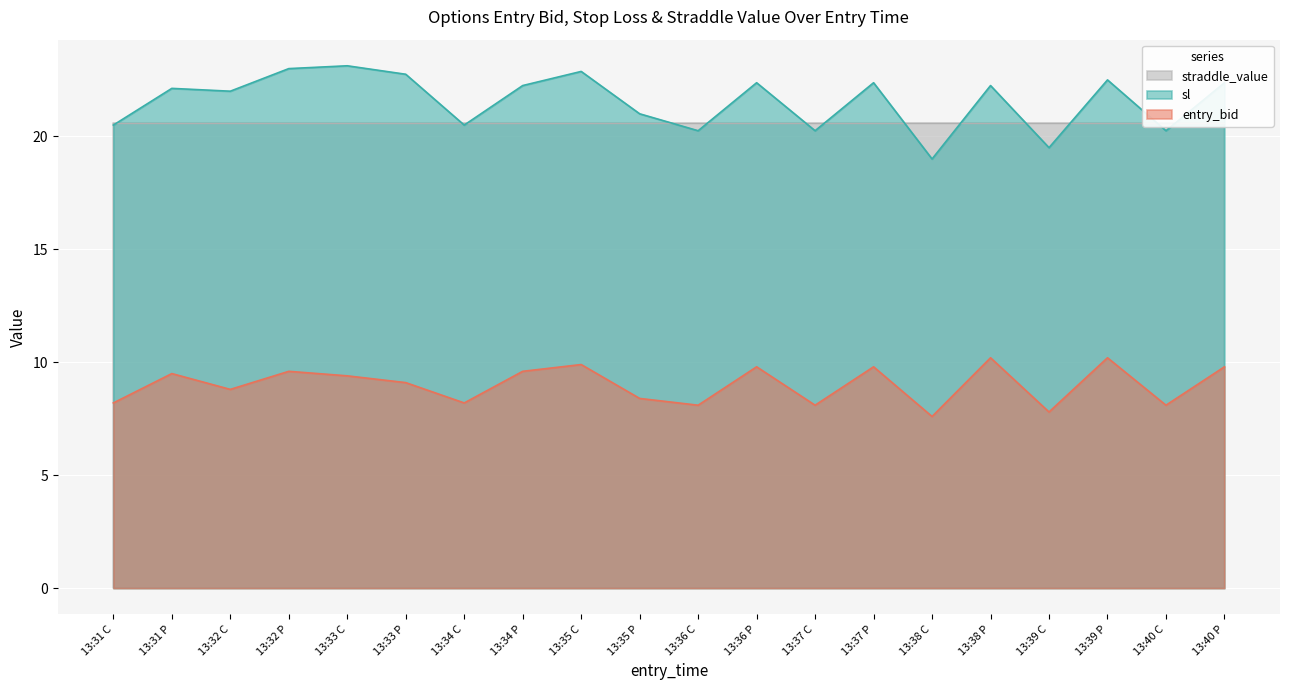

What is the difference between the highest and lowest values at 13:32 C?

13.2